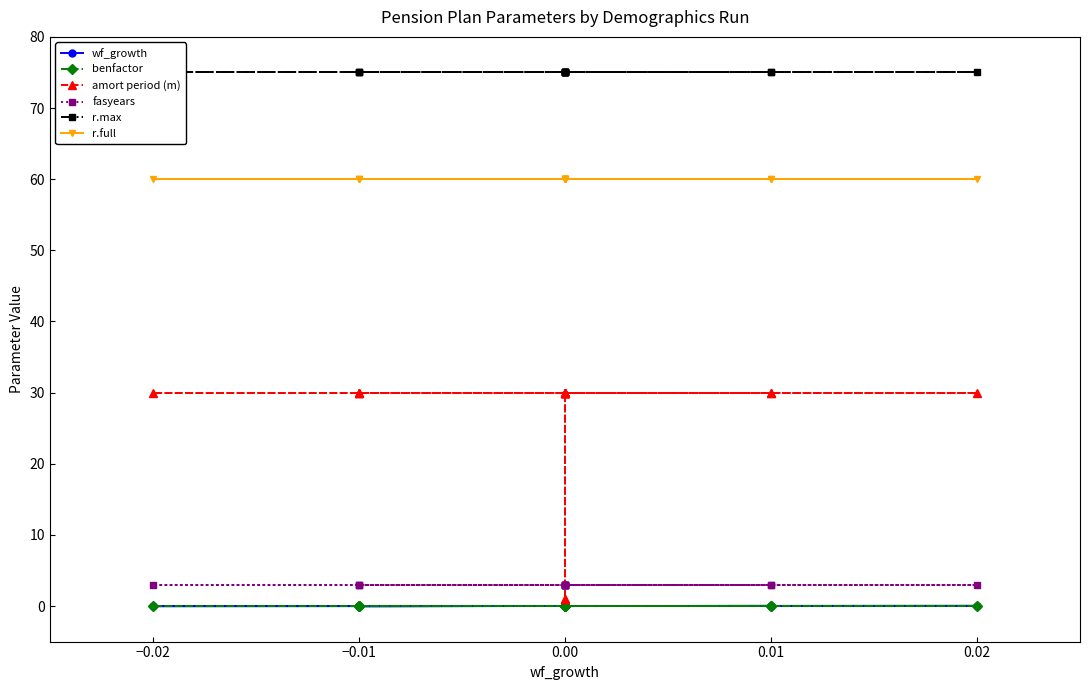

The benfactor series shows 0.0 at 0.00. True or false?

False